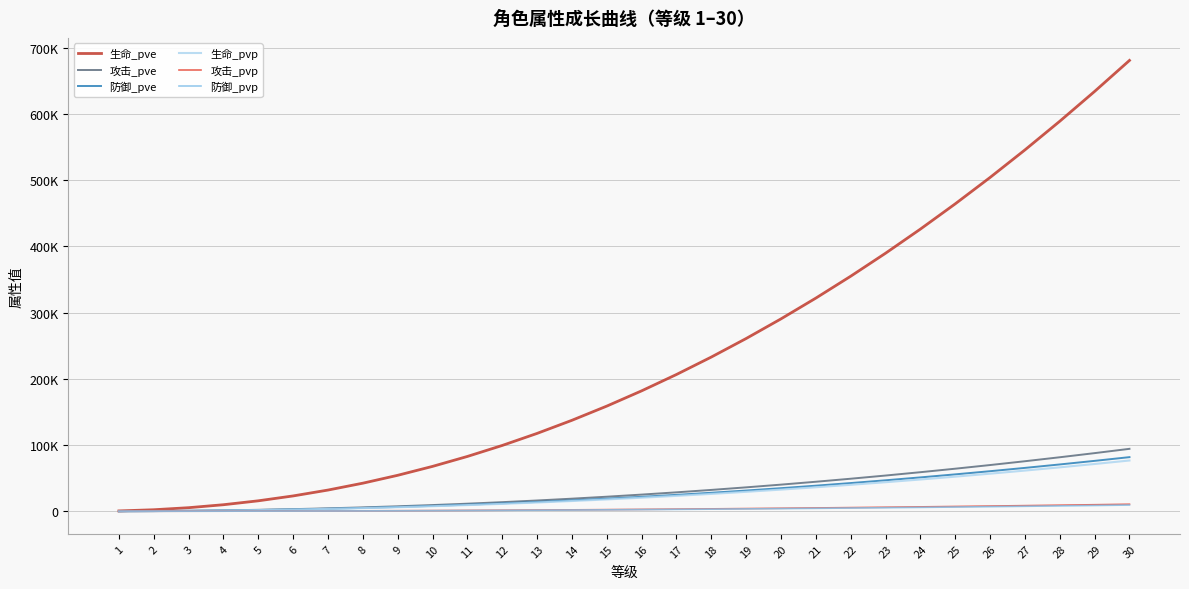

What are all the series names shown in the legend?

生命_pve, 攻击_pve, 防御_pve, 生命_pvp, 攻击_pvp, 防御_pvp